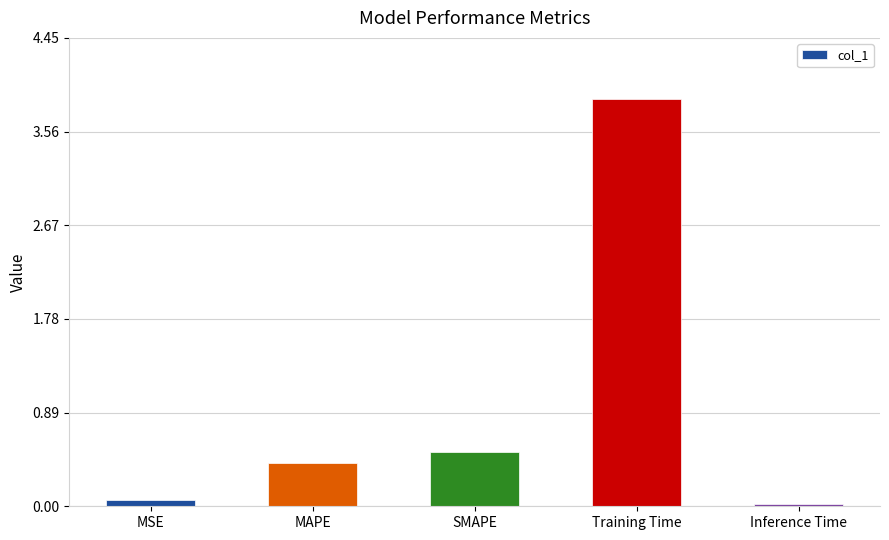

The chart shows a value of 0.2 at MAPE. True or false?

False